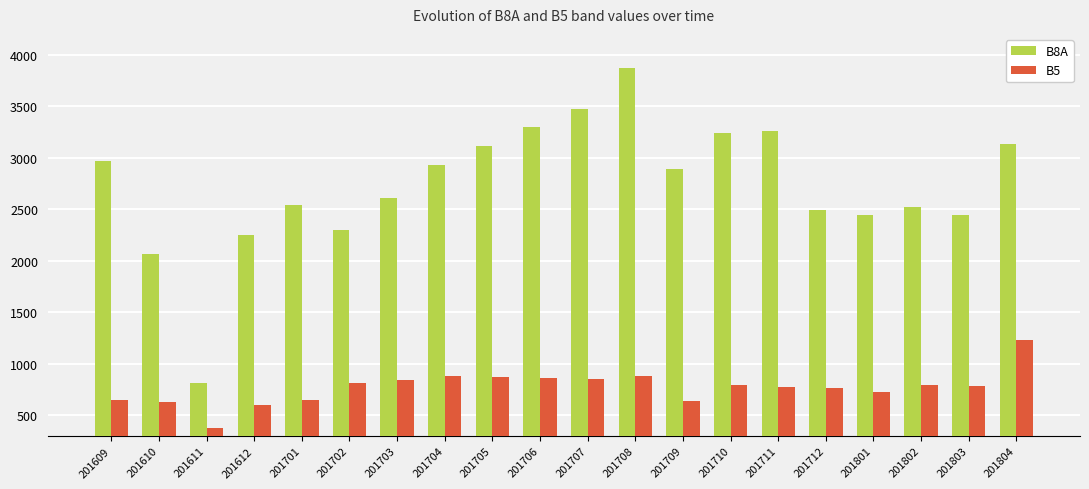

What is the average value of the B5 series?

772